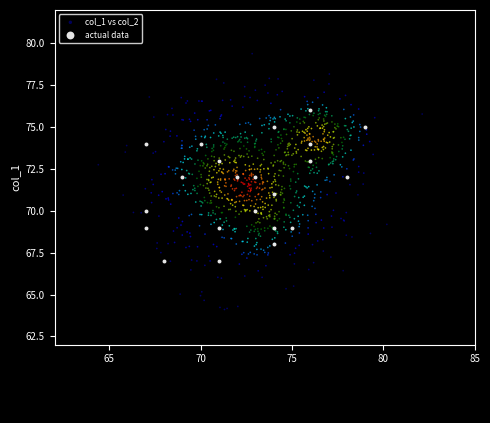

Which series contains the highest Y value?

col_1 vs col_2